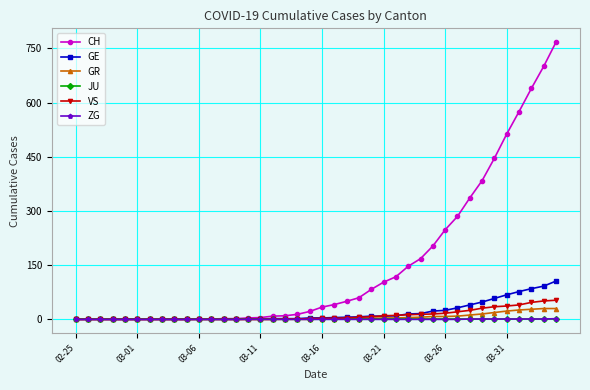

What is the greatest value displayed?

767